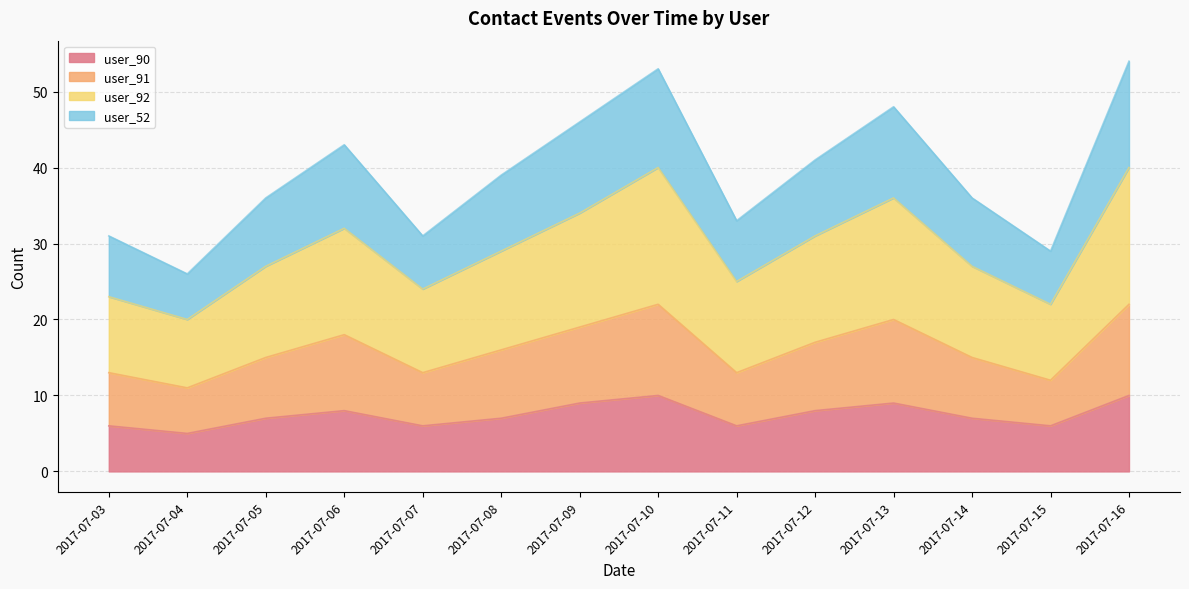

What is the maximum value for user_90?

10